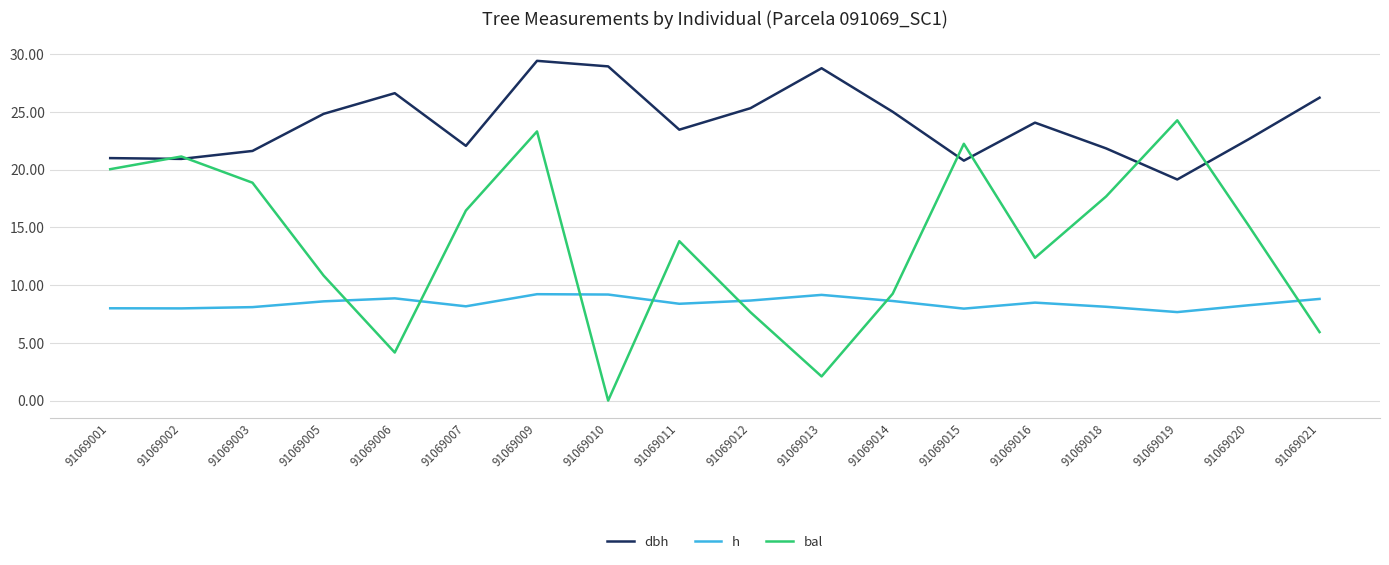

Which series ends up on top after the final intersection of bal and dbh?

dbh